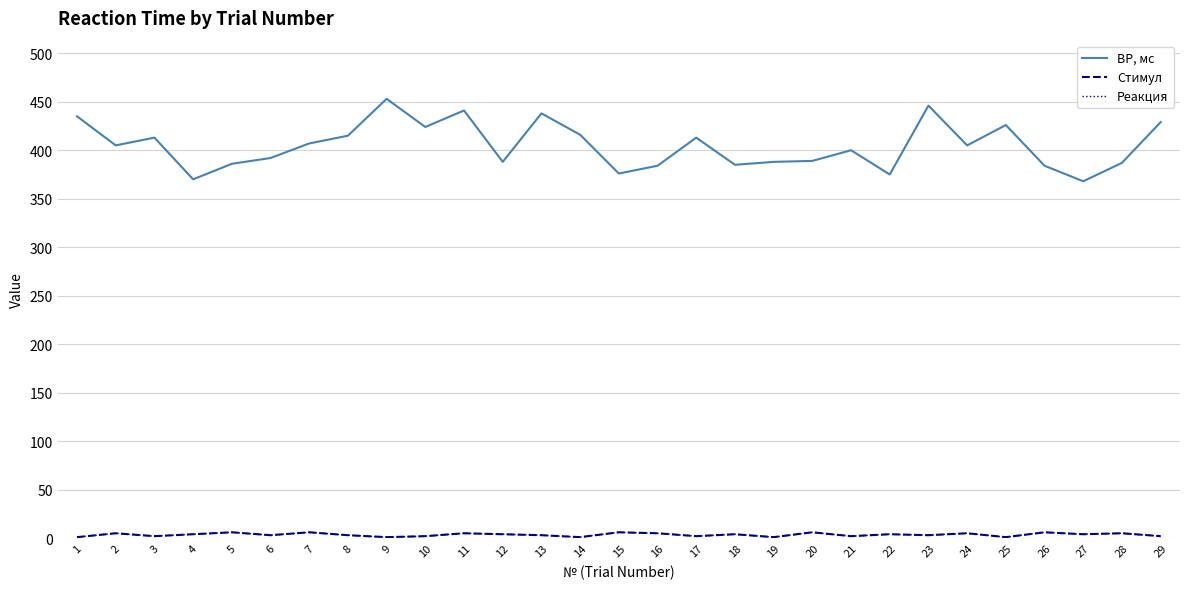

Does the chart have visible grid lines?

Yes